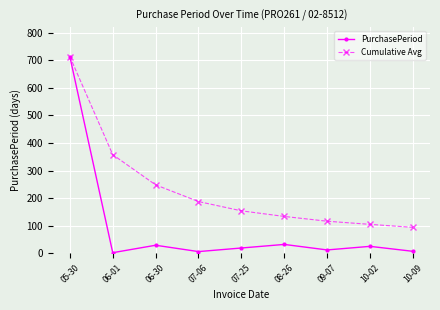

What is the label of the 9th point from the left?

10-09